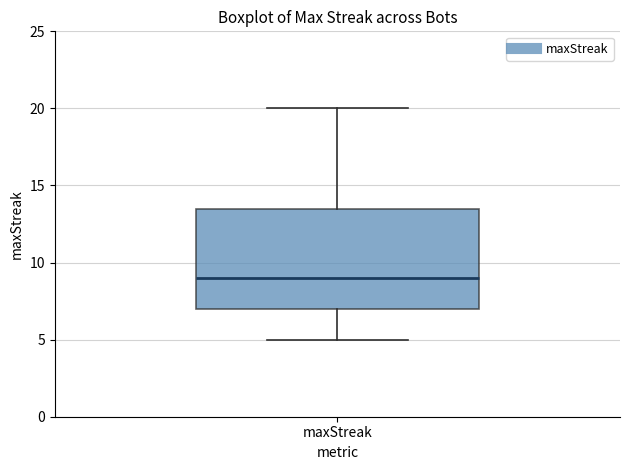

Where is the upper edge of the box for maxStreak on the y-axis? The values are not printed on the chart, so give them approximately, as read against the axis.

13.5